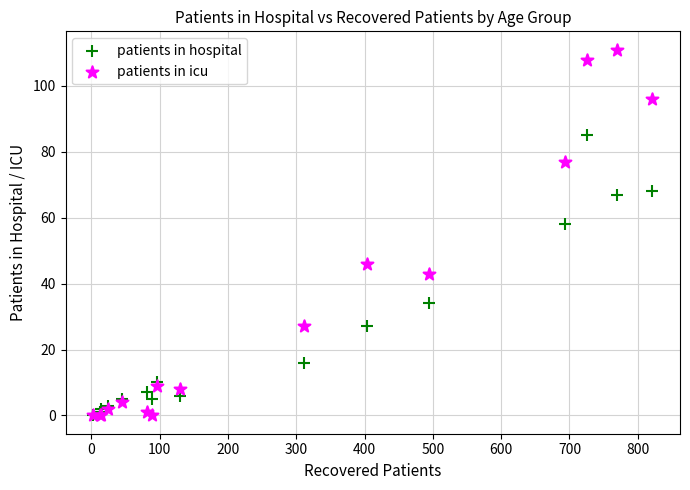

In the patients in icu series, what Y value is closest to 55?

46